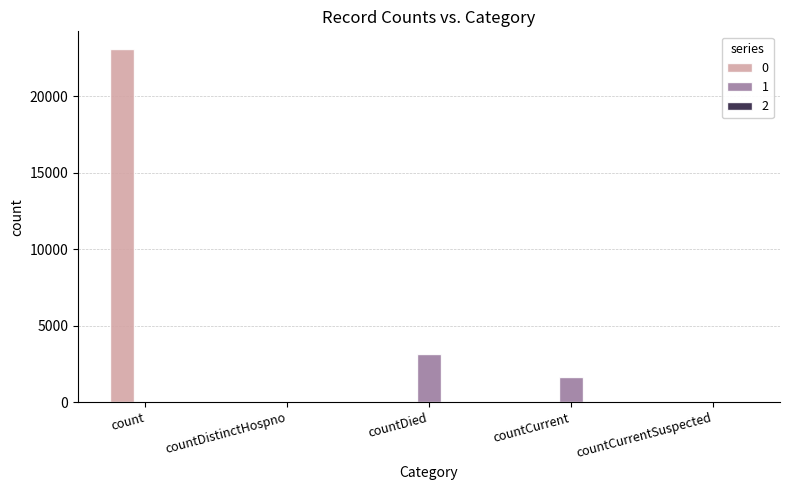

How many series are shown in this chart?

2